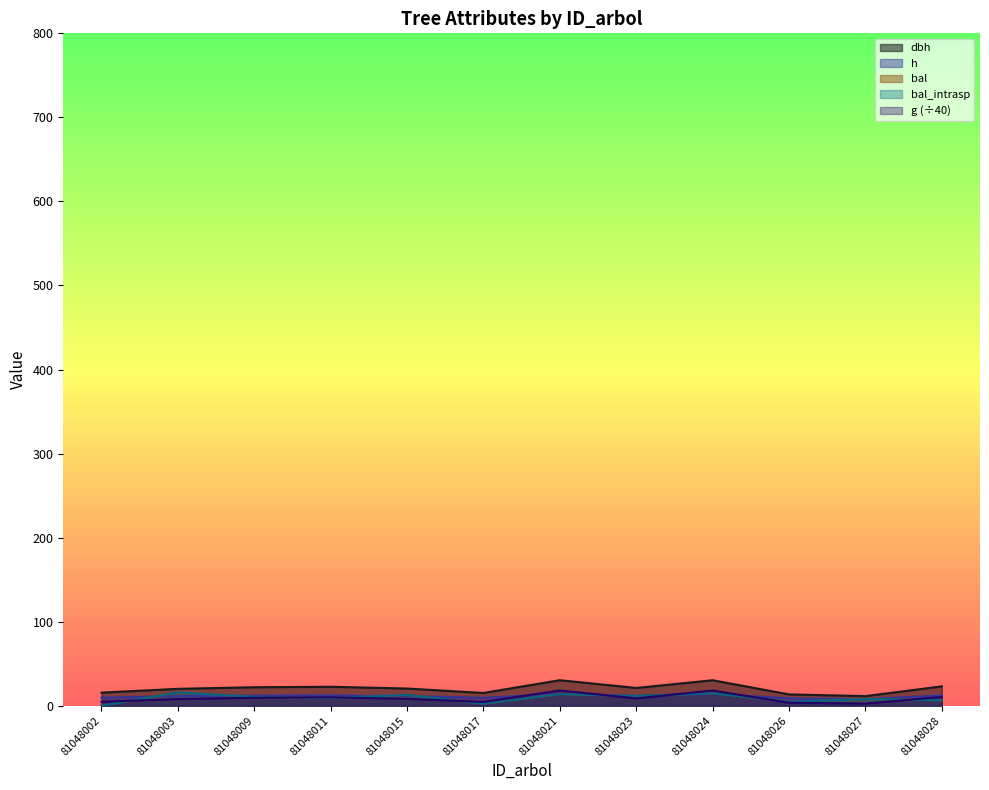

Which series has the largest total across all categories?

dbh